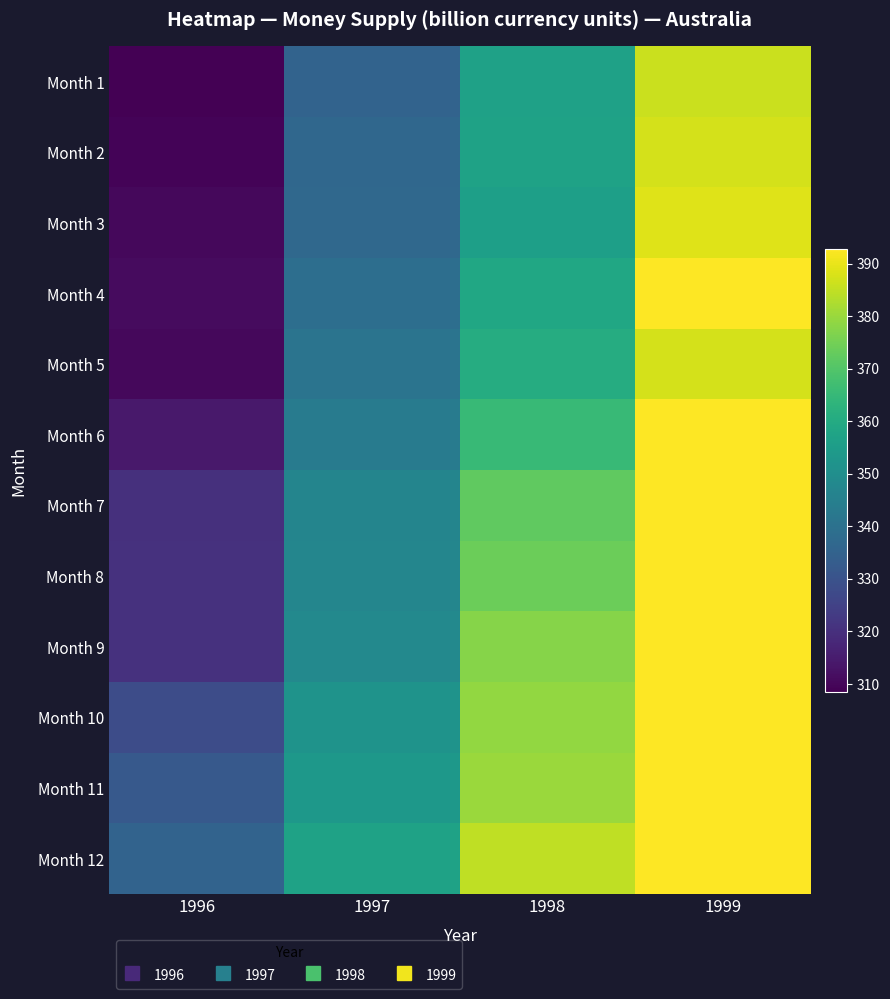

Reading left to right, transcribe all the data shown in this chart.

Month 1: 1996=308.5	1997=335.3	1998=356.7	1999=386.1
Month 2: 1996=309.2	1997=336.7	1998=357.2	1999=387.4
Month 3: 1996=310.4	1997=336.8	1998=356.1	1999=388.7
Month 4: 1996=310.8	1997=338.8	1998=358.6	1999=392.8
Month 5: 1996=310.2	1997=341.0	1998=360.5	1999=387.4
Month 6: 1996=314.1	1997=343.4	1998=365.2	1999=392.8
Month 7: 1996=320.0	1997=346.9	1998=372.1	1999=392.8
Month 8: 1996=320.4	1997=347.2	1998=373.9	1999=392.8
Month 9: 1996=320.4	1997=348.0	1998=377.3	1999=392.8
Month 10: 1996=327.9	1997=351.9	1998=379.2	1999=392.8
Month 11: 1996=331.9	1997=353.4	1998=380.1	1999=392.8
Month 12: 1996=335.4	1997=357.0	1998=384.6	1999=392.8